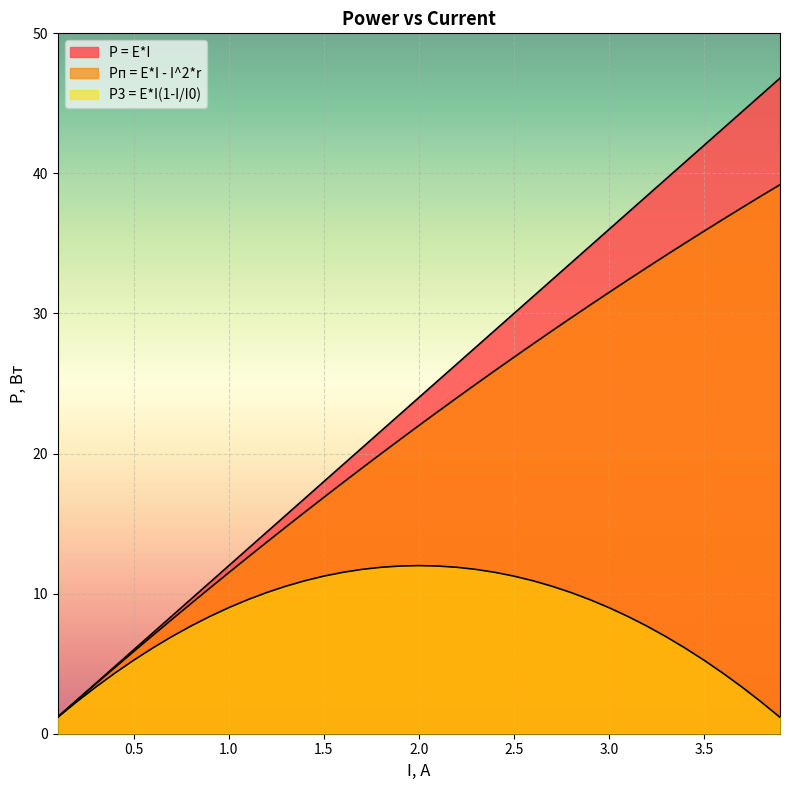

Where does the Pп = E*I - I^2*r series first go above 22?

2.1